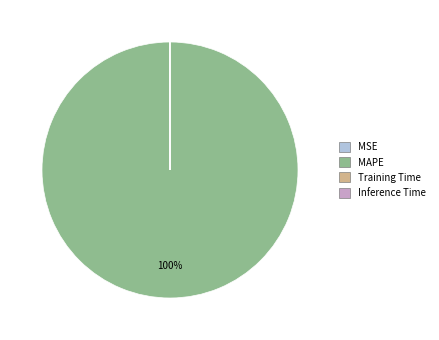

The MAPE slice represents 100% of the pie. True or false?

True